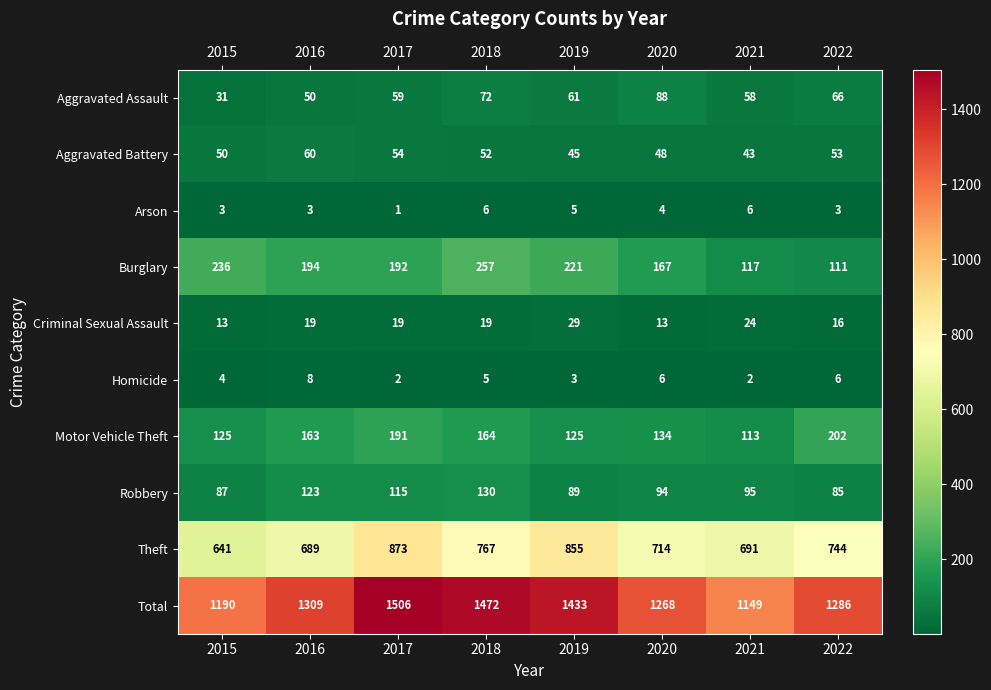

Rank the categories by Theft value from lowest to highest.

2015, 2016, 2021, 2020, 2022, 2018, 2019, 2017